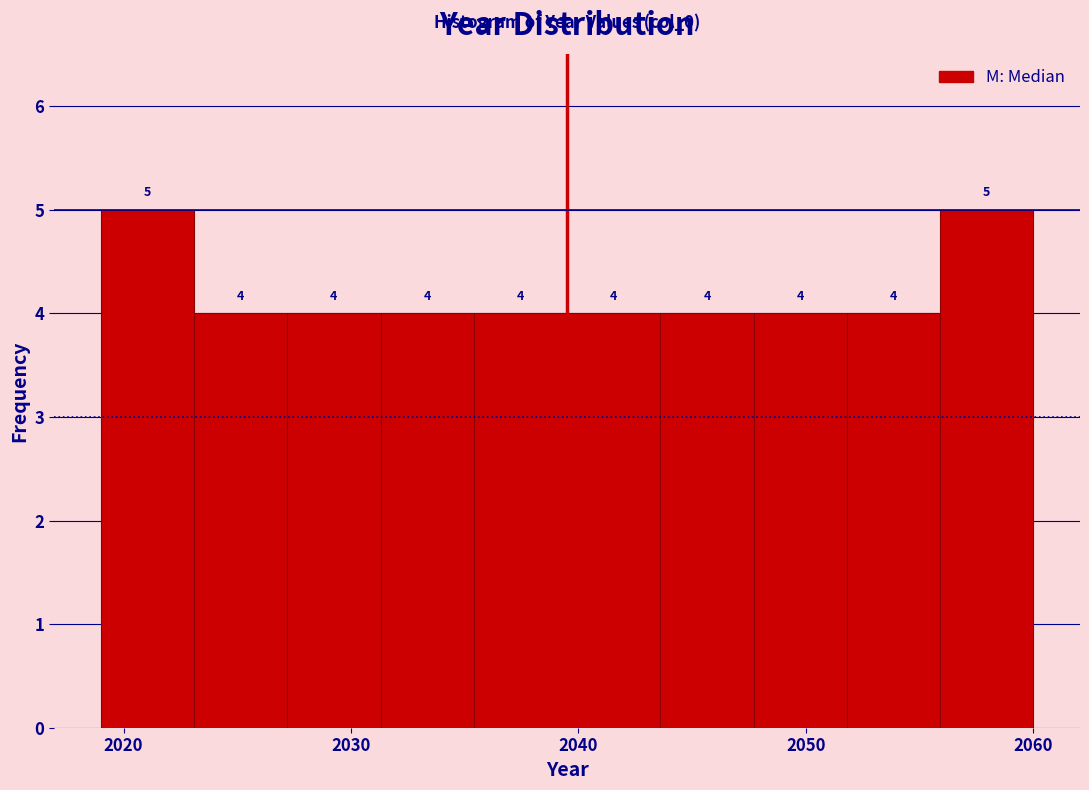

How tall is the bar that spans 2023.1 to 2027.2 on the x-axis? The bar edges are not printed on the chart, so give them approximately, as read against the axis.

4